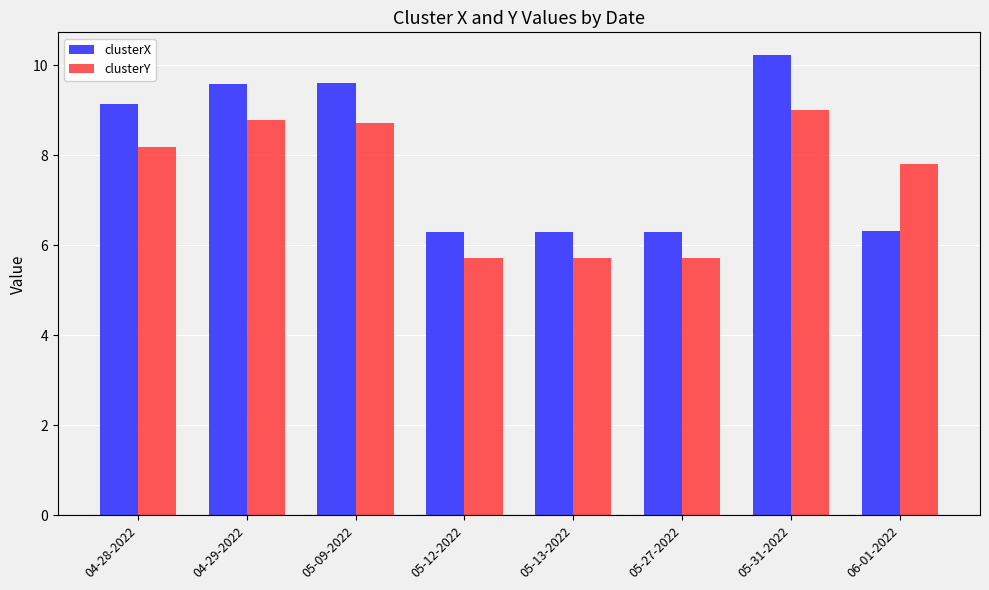

How many distinct data groups are displayed?

2